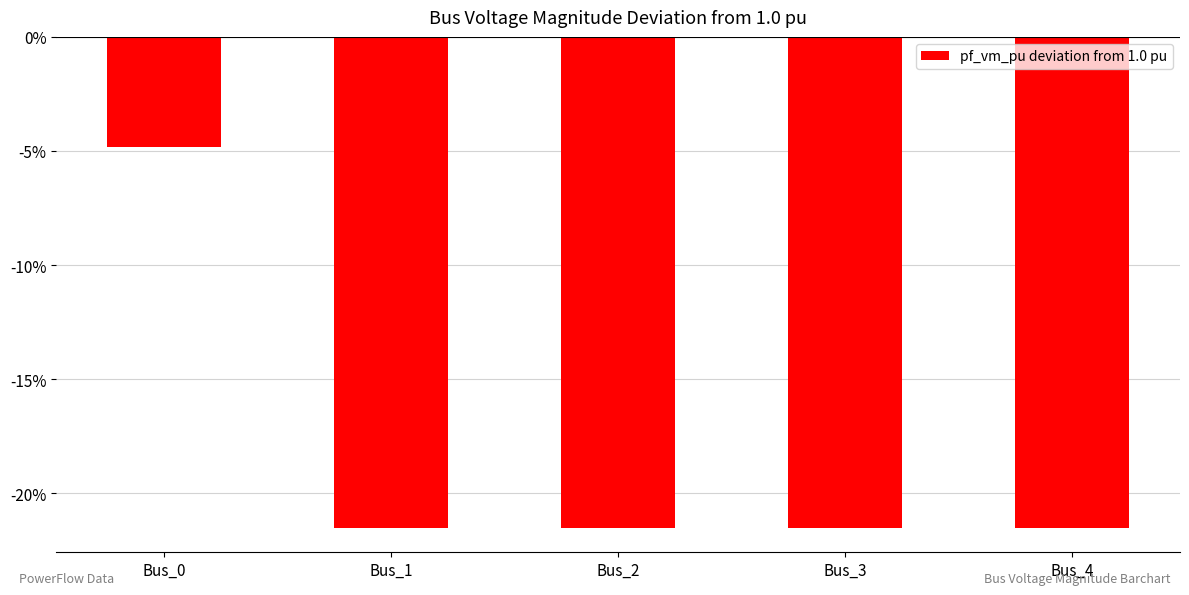

The value at Bus_0 is -0.0. True or false?

False